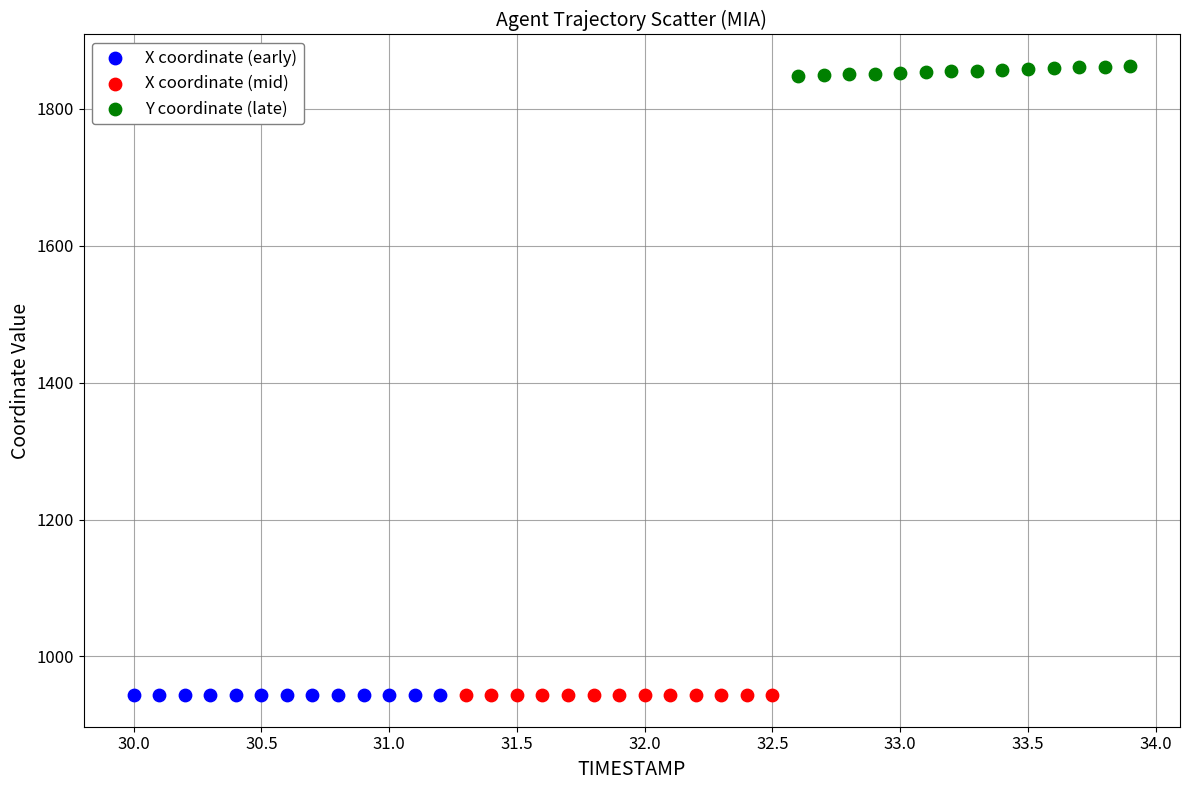

Which series contains the highest Y value?

Y coordinate (late)